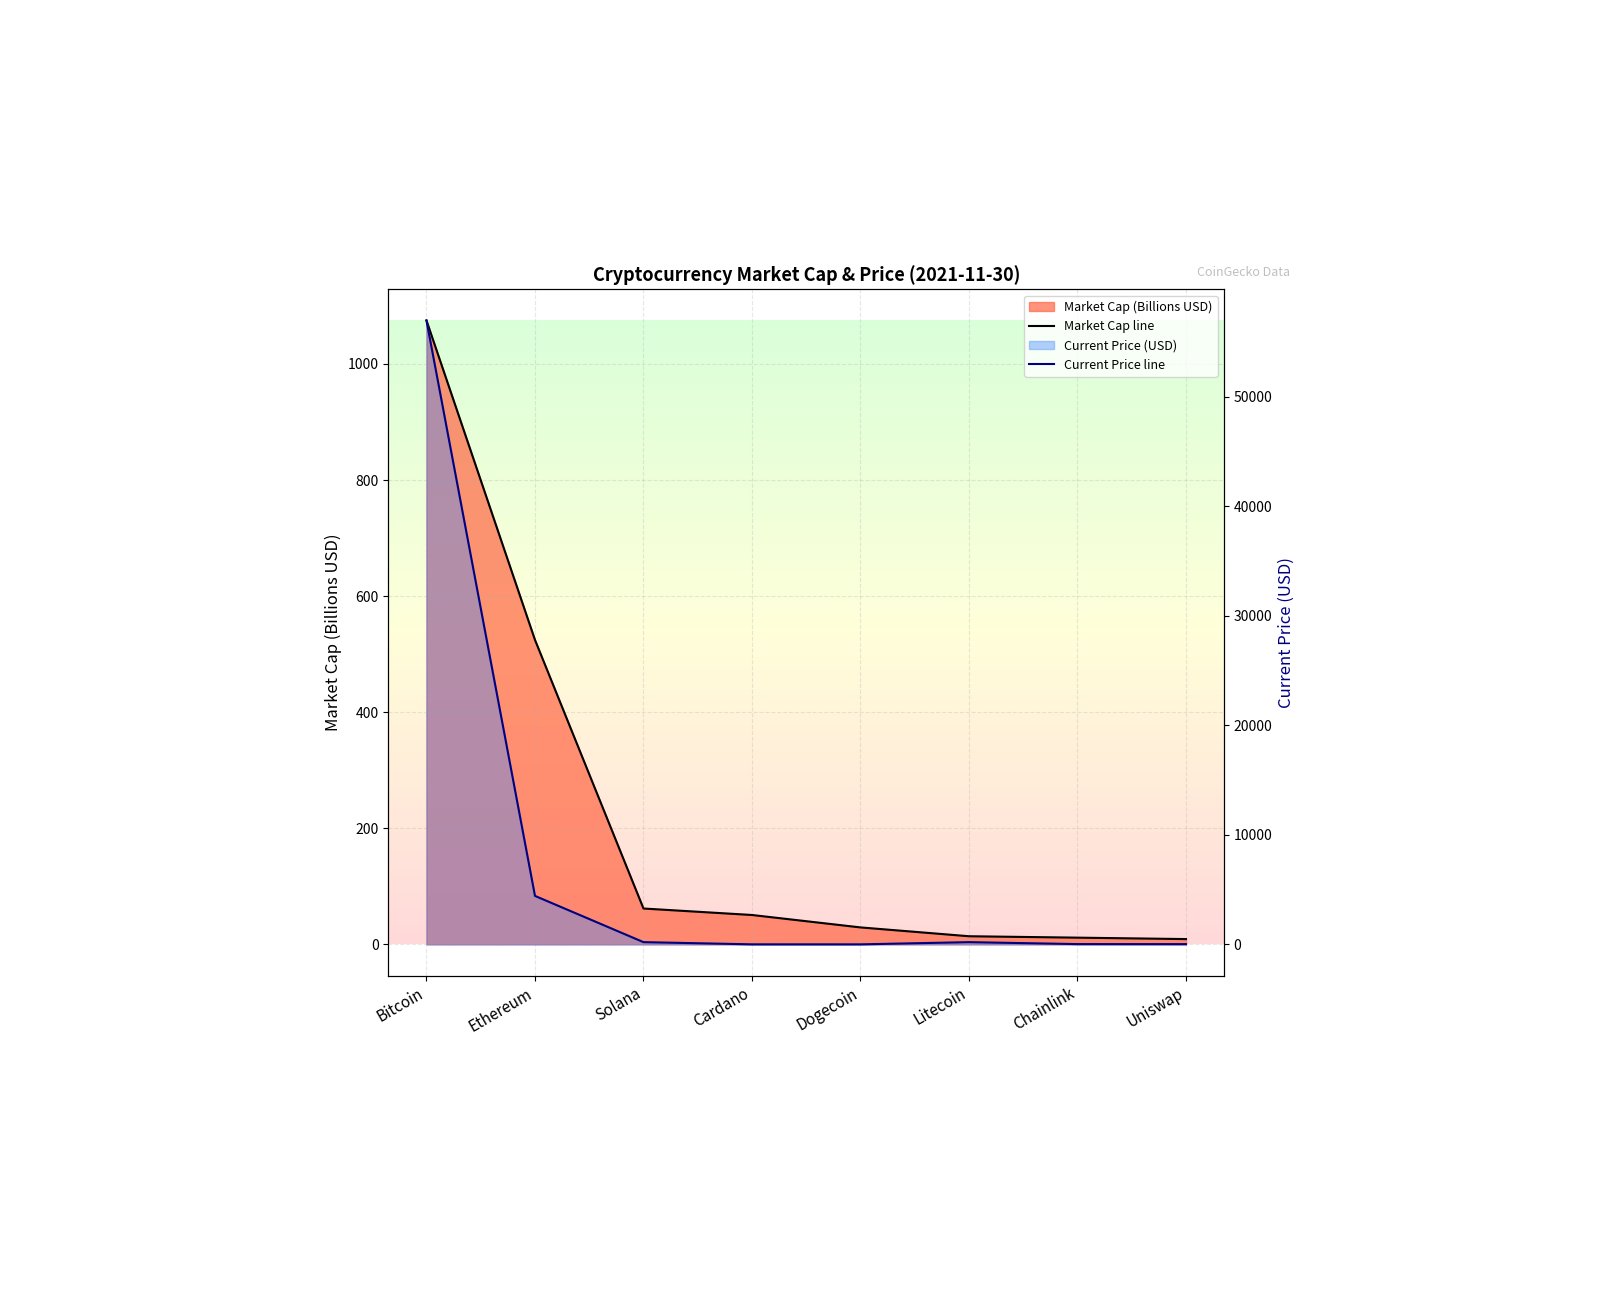

Does the chart display data point markers on the line(s)?

No